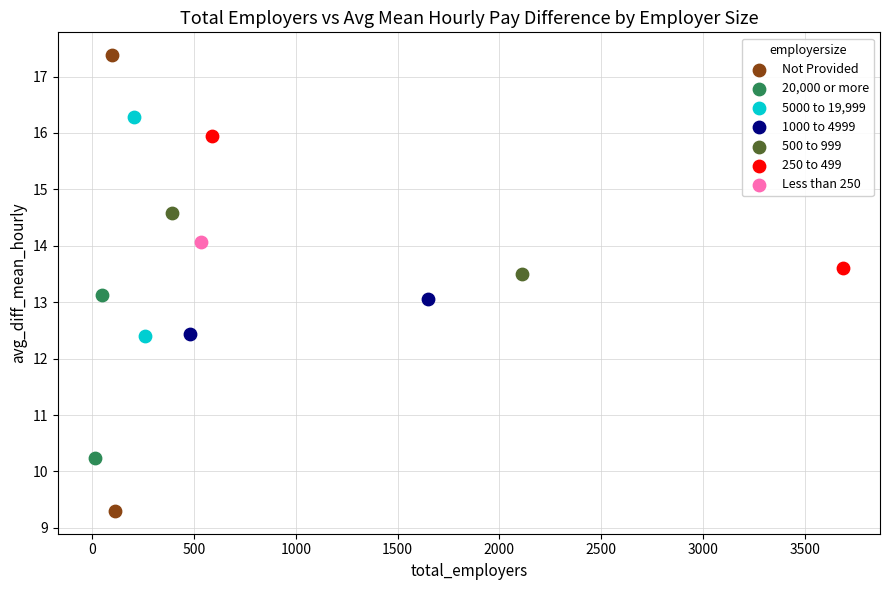

Which series contains the highest Y value?

Not Provided